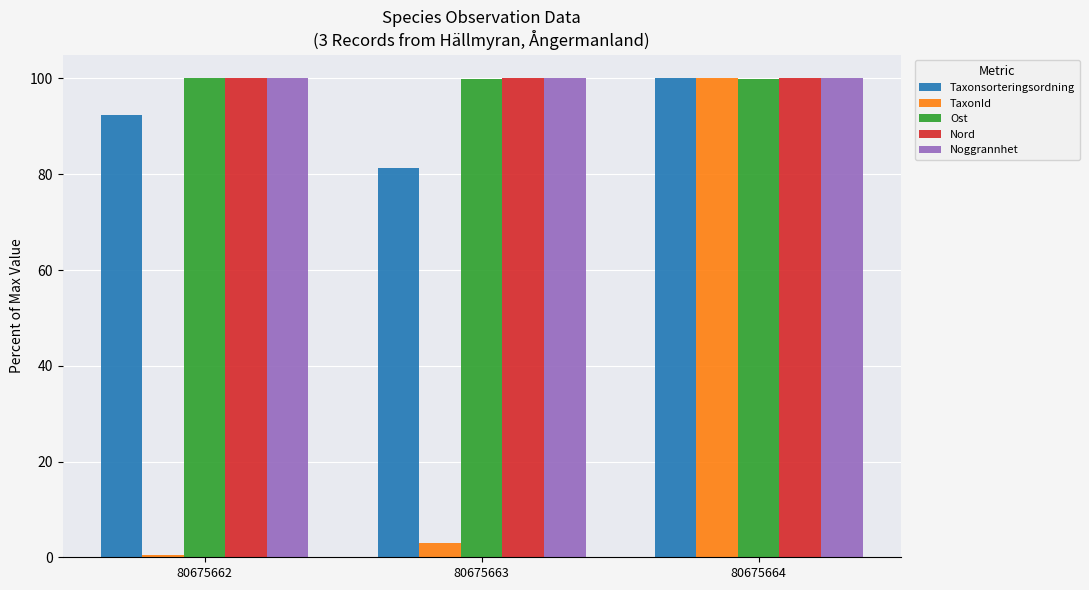

What are all the series names shown in the legend?

Taxonsorteringsordning, TaxonId, Ost, Nord, Noggrannhet